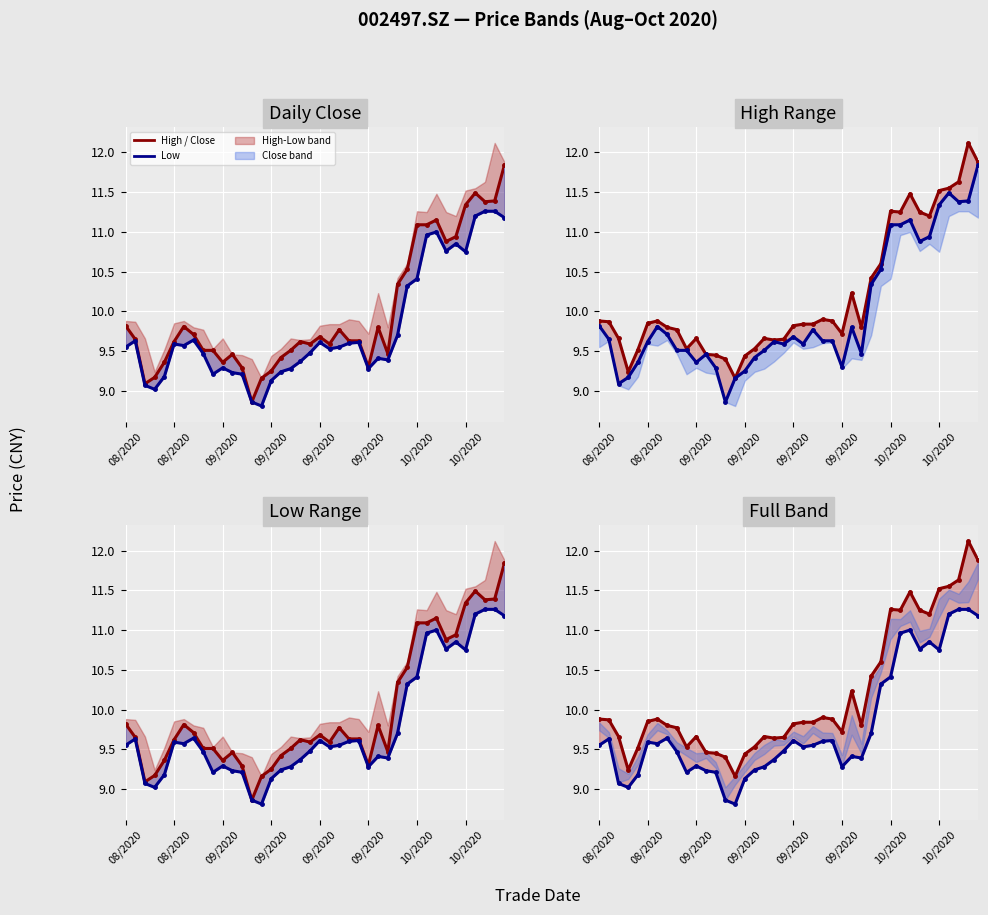

True or false: Low / Close line and High / Close line cross at least once.

False